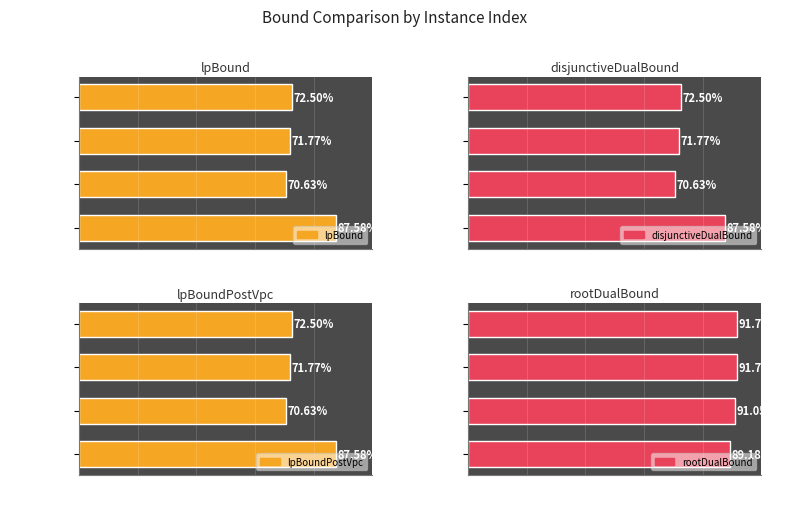

Between Instance 0 and Instance 2, which series saw the biggest shift?

lpBound